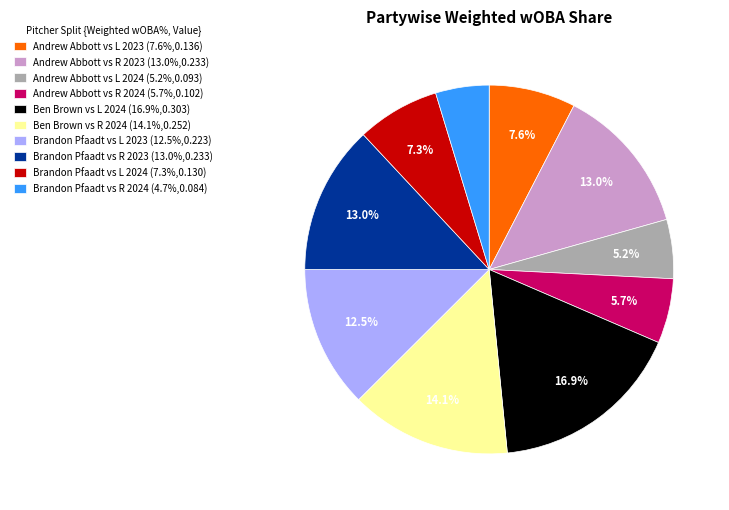

What percentage is the Ben Brown vs L 2024 slice, to the nearest percent?

17%